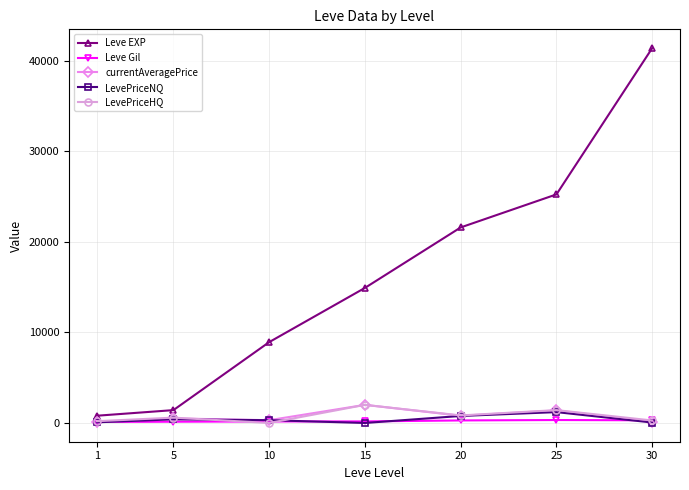

What is the average value of the LevePriceHQ series?

759.6